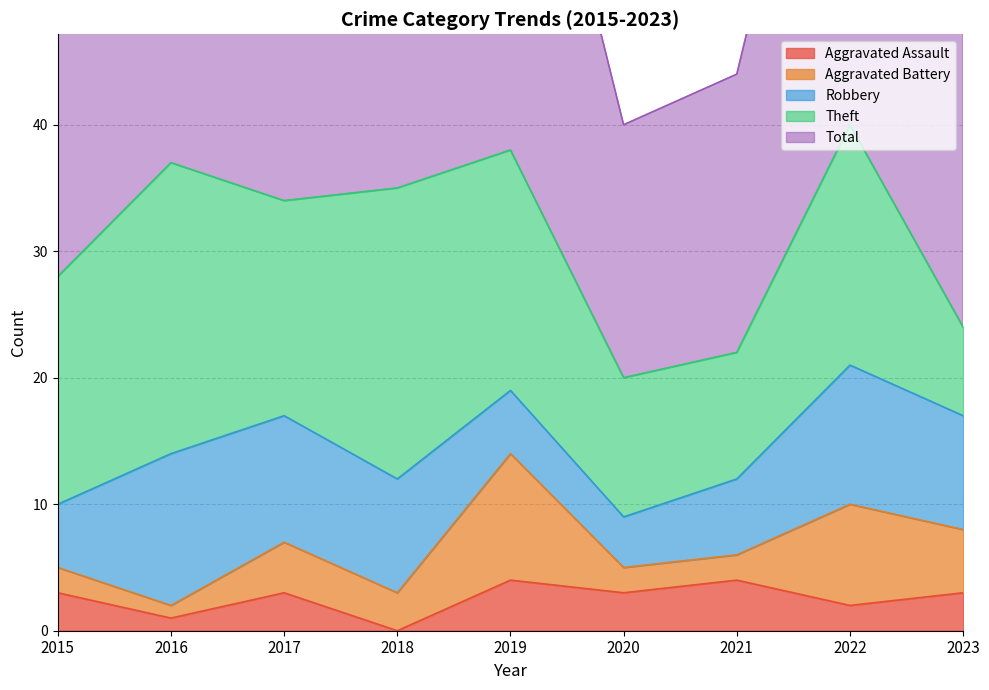

What is the maximum value for Aggravated Battery?

10